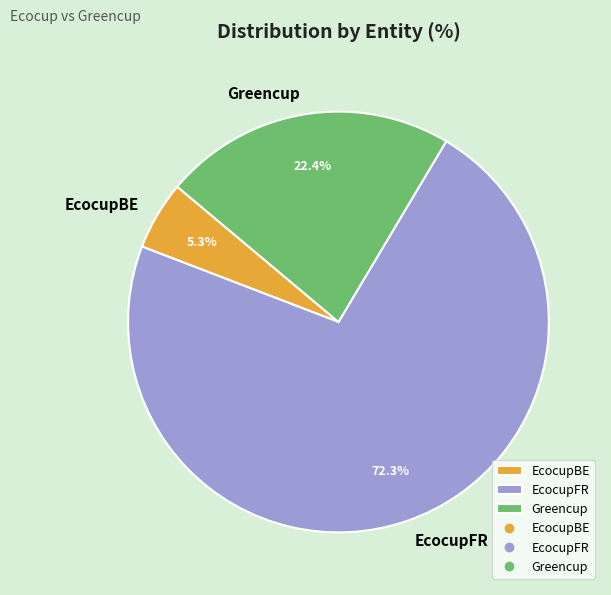

What is the largest slice in the pie chart?

EcocupFR